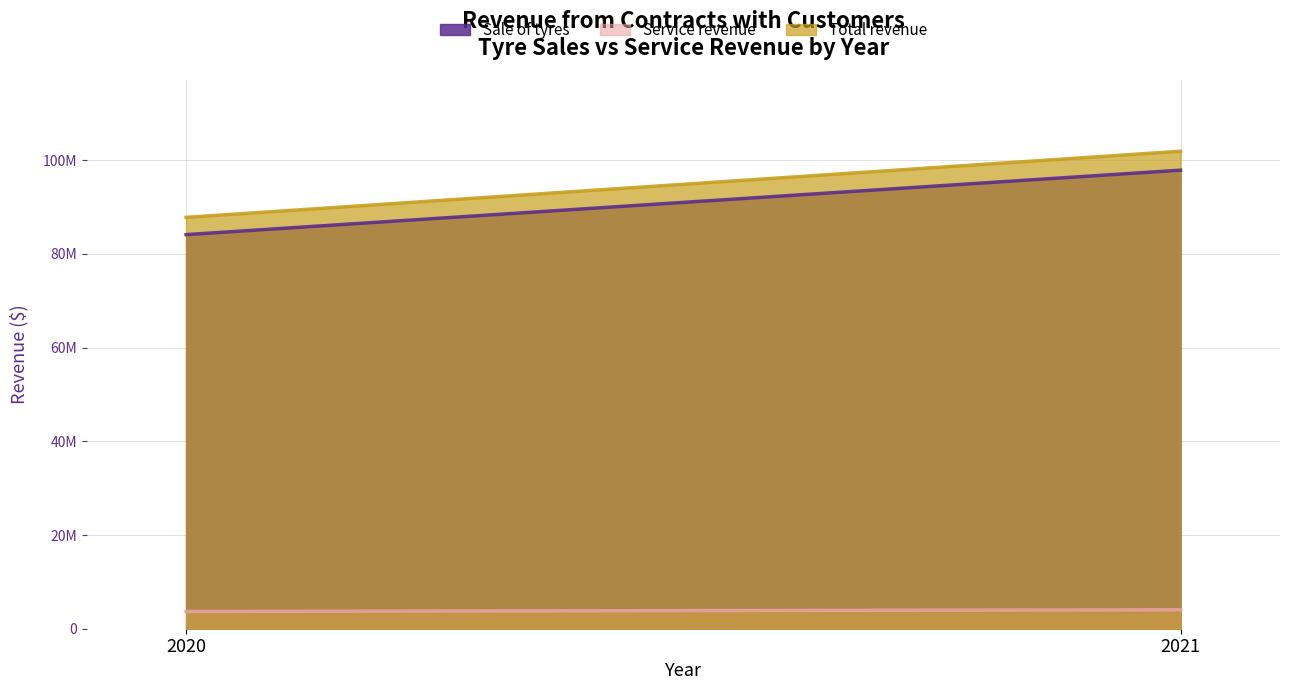

Reading left to right, list all the values displayed in this chart.

Sale of tyres: 84126422	97884770
Service revenue: 3683161	4043147
Total revenue: 87809583	101927917